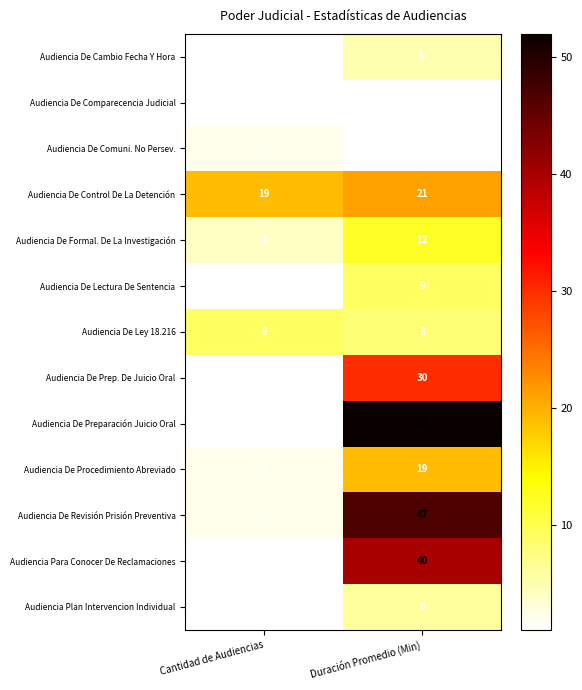

List the labels in order of Audiencia De Cambio Fecha Y Hora value, largest first.

Duración Promedio (Min), Cantidad de Audiencias